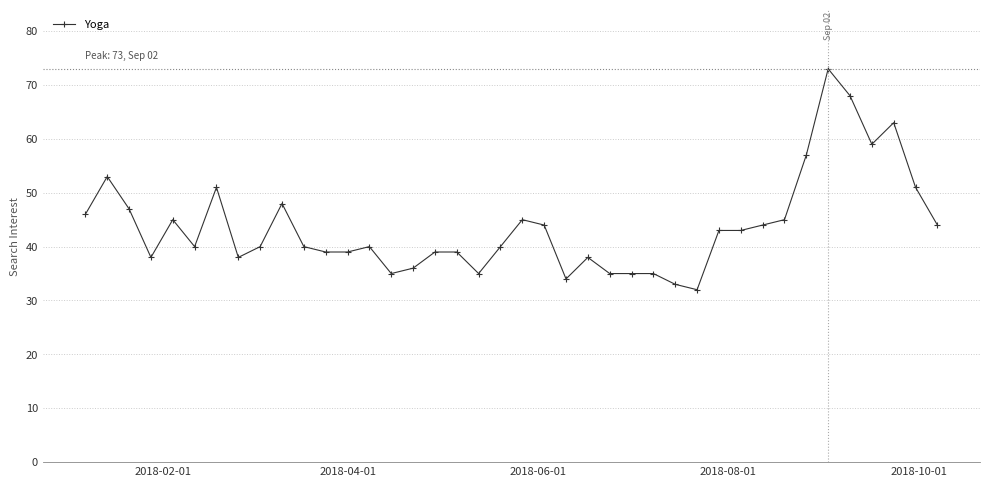

Does the chart have visible grid lines?

Yes